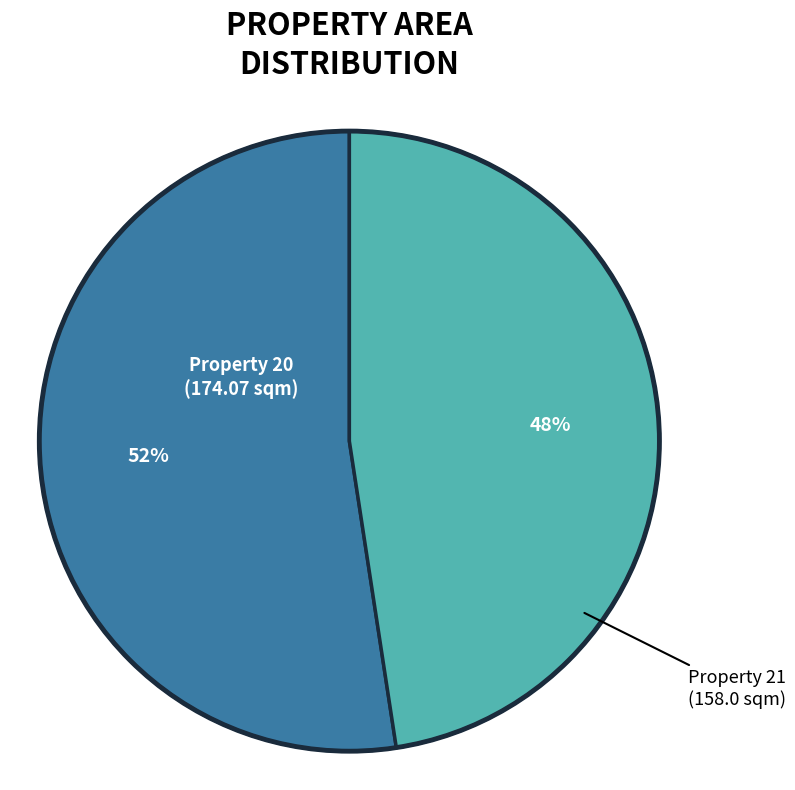

Does any single category account for the majority?

Yes